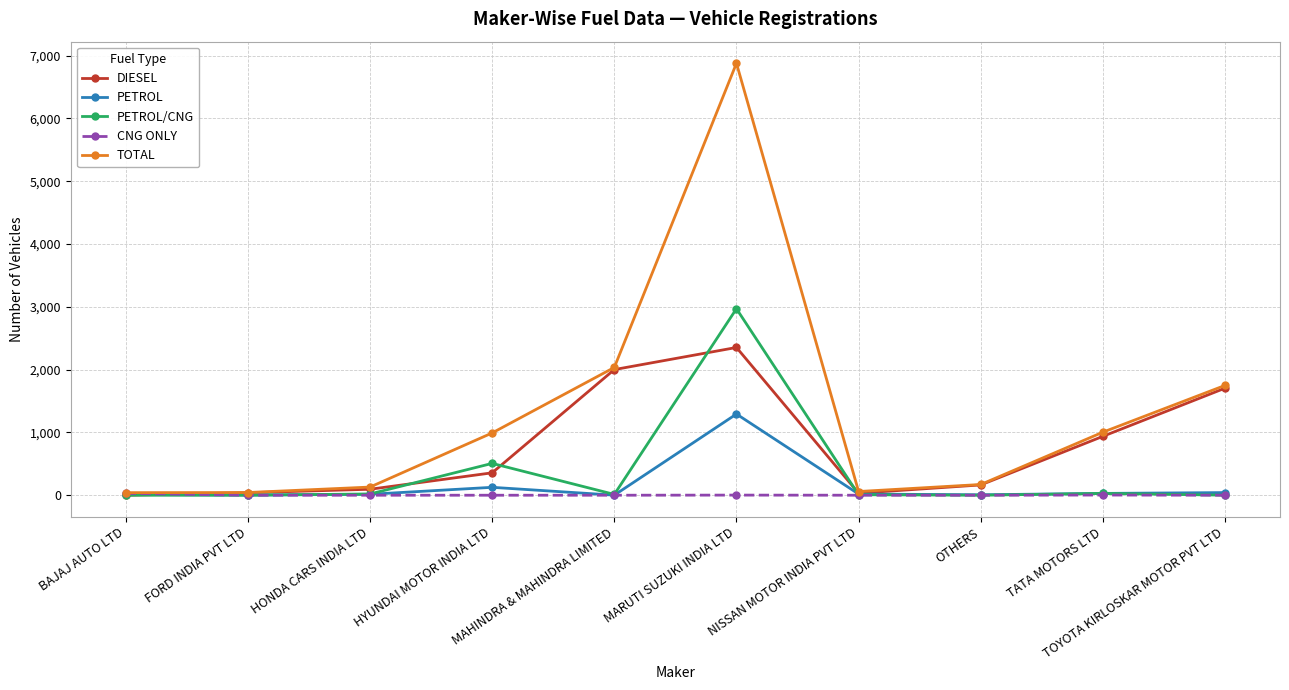

Is this an area chart (filled region under the line)?

No